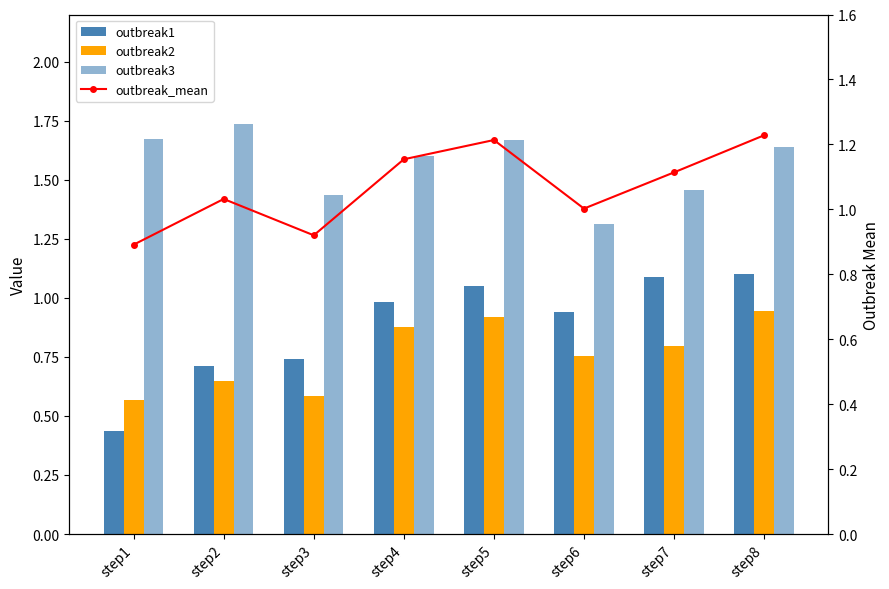

At step5, list the series in order from largest to smallest.

outbreak3, outbreak_mean, outbreak1, outbreak2